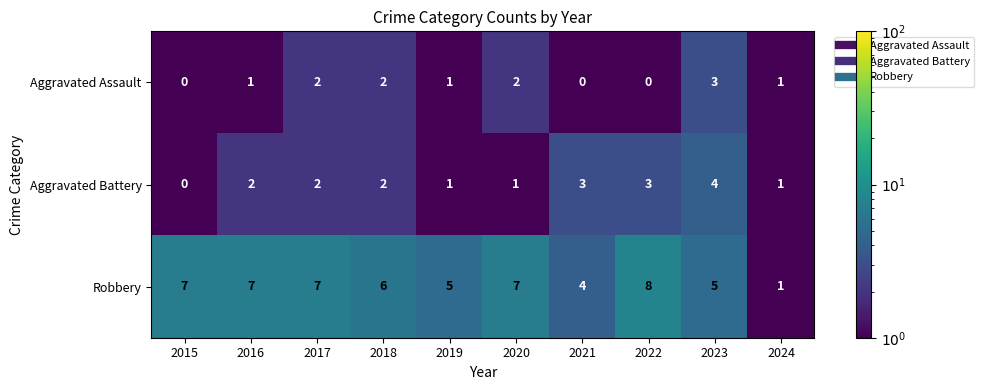

Rank the series by their average value, from lowest to highest.

Aggravated Assault, Aggravated Battery, Robbery